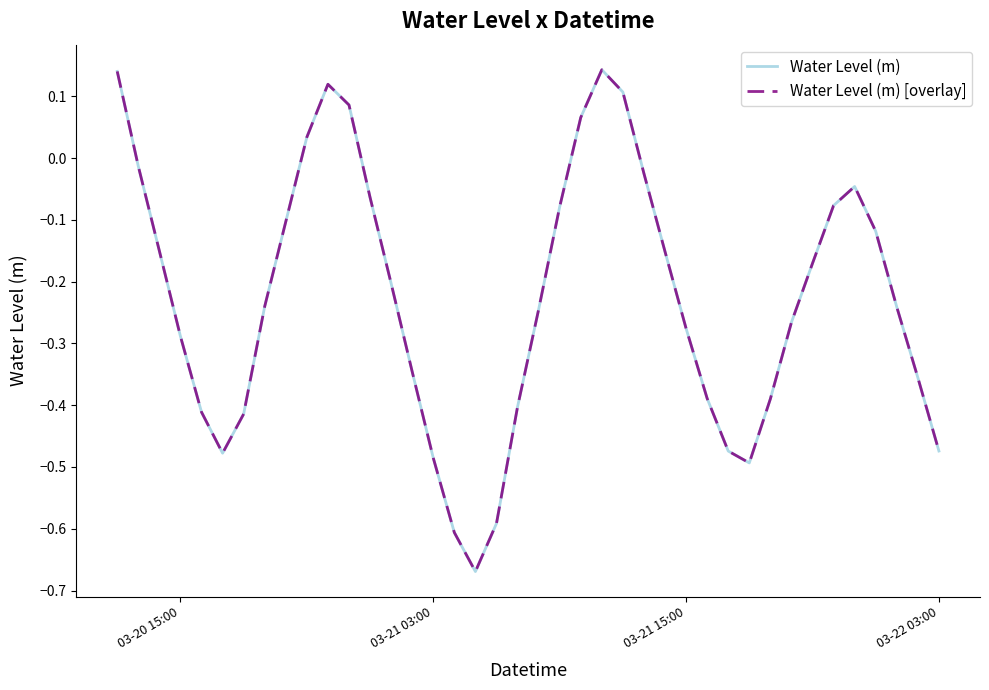

Does the chart display data point markers on the line(s)?

No